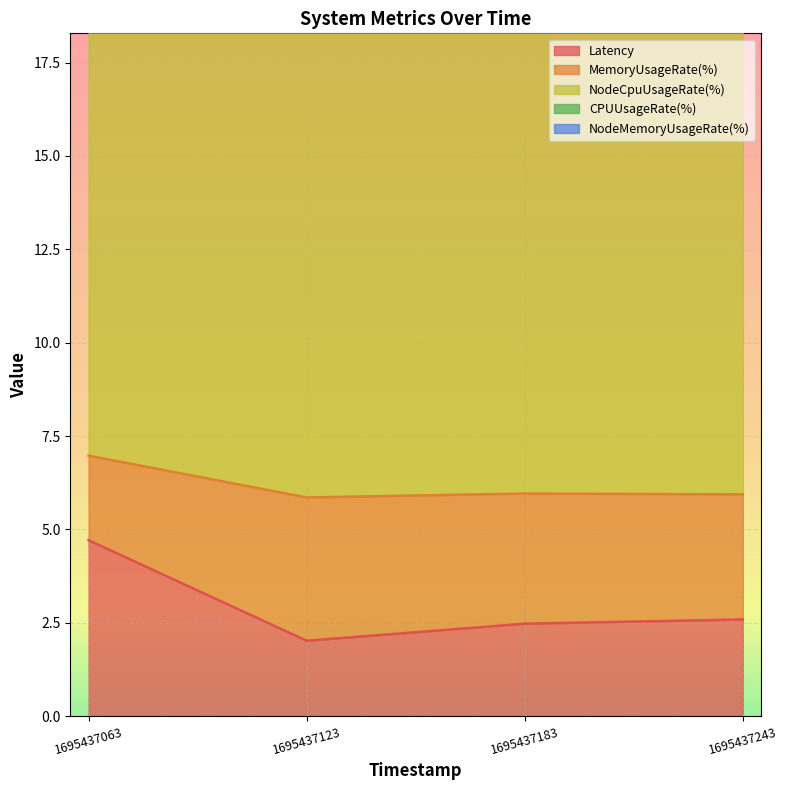

Which has a higher value, 1695437123 or 1695437063?

1695437063